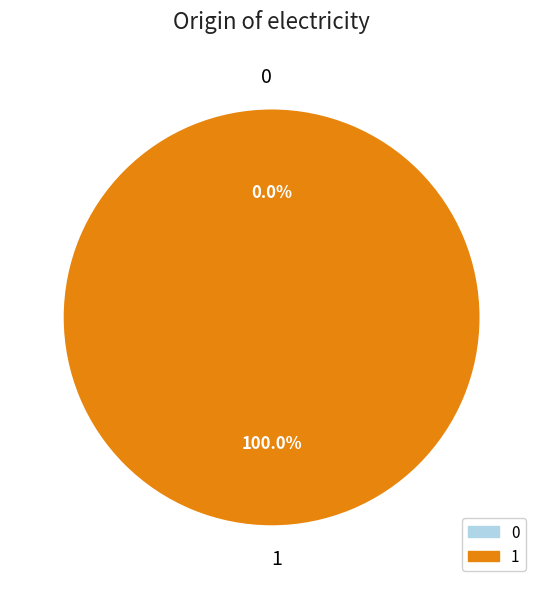

How many slices are in this pie chart?

2